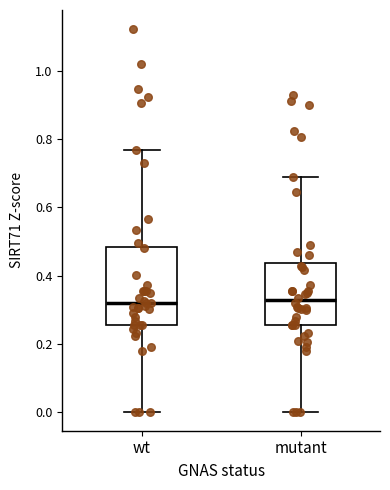

Reading left to right, read every box against the y-axis: the position of its median line, the range the box covers, and the ends of its whiskers. The values are not printed on the chart, so give them approximately, as read against the axis.

wt: median 0.32, box 0.26 to 0.48, whiskers 0.00 to 0.76
mutant: median 0.32, box 0.26 to 0.44, whiskers 0.00 to 0.68